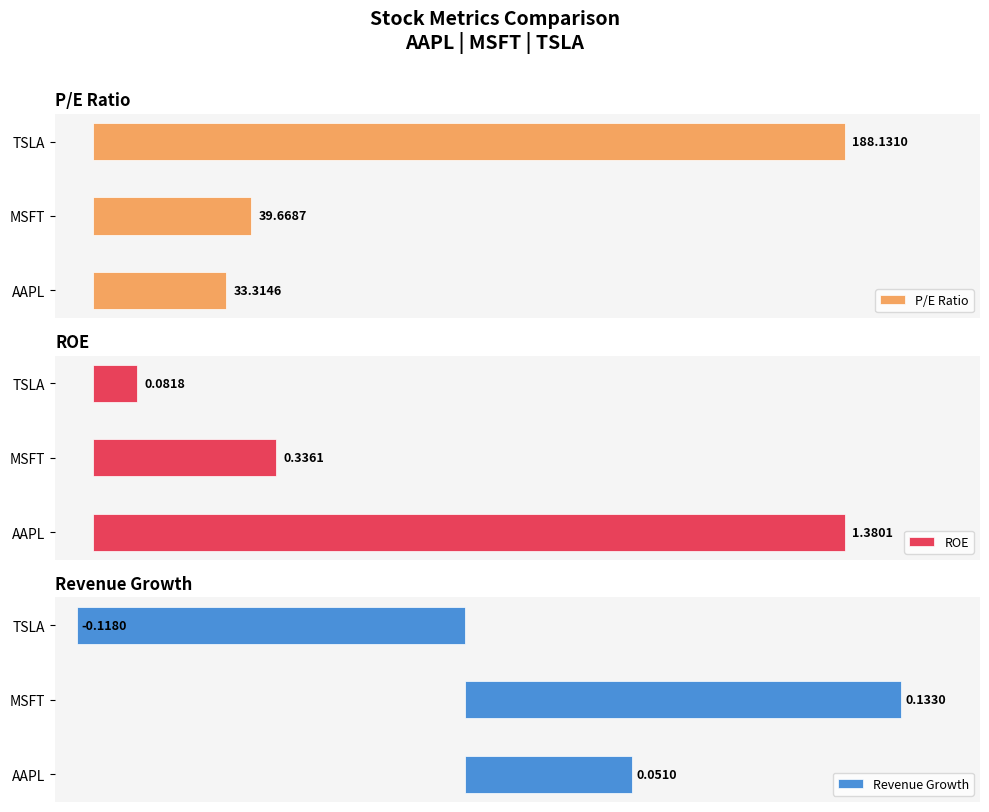

Reading left to right, transcribe all the data shown in this chart.

P/E Ratio: 33.3	39.7	188.1
ROE: 1.4	0.3	0.1
Revenue Growth: 0.1	0.1	-0.1